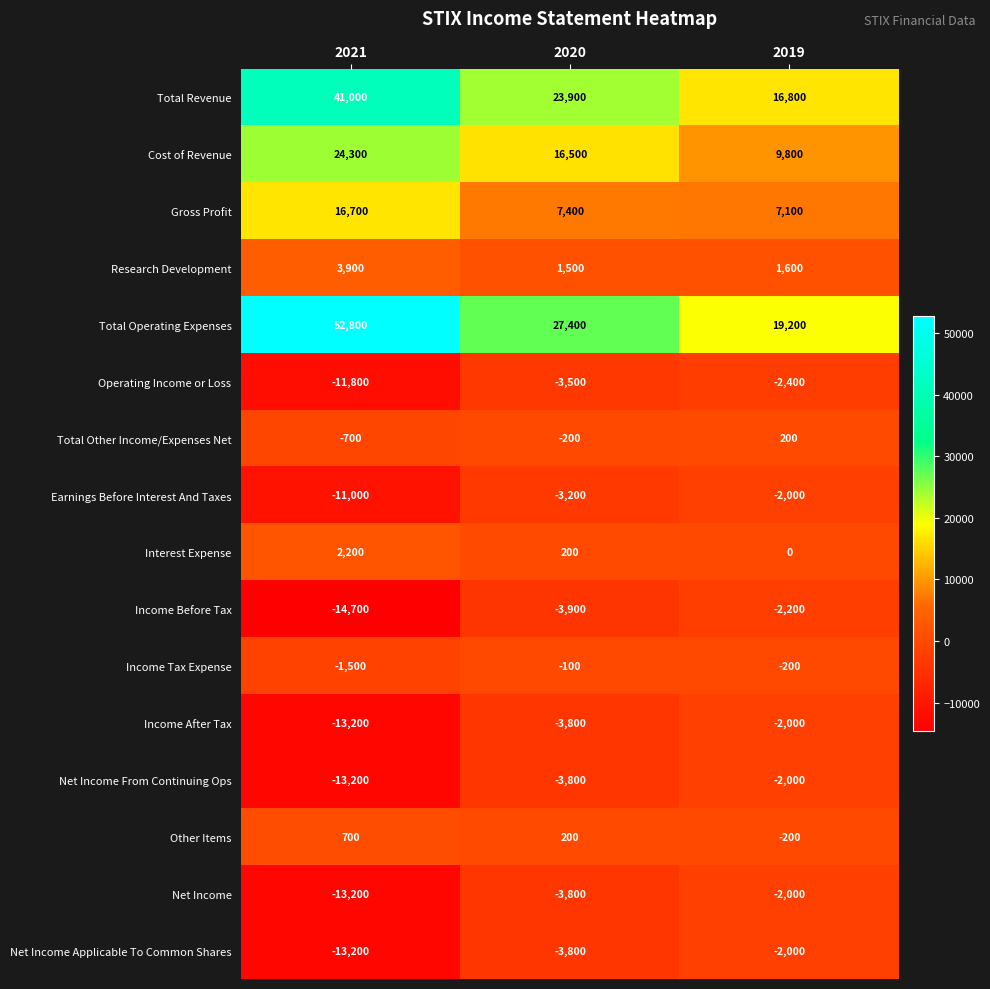

At which label does Research Development reach its peak?

2021